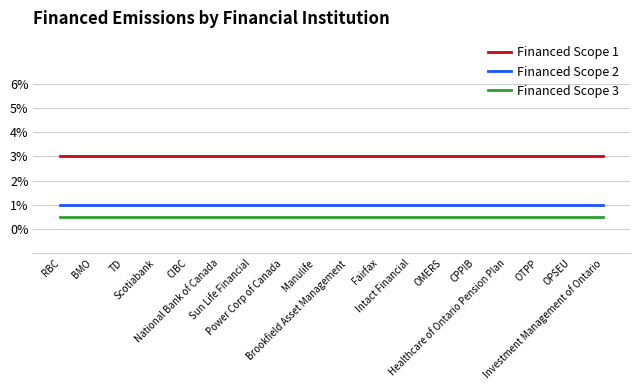

What are all the series names shown in the legend?

Financed Scope 1, Financed Scope 2, Financed Scope 3